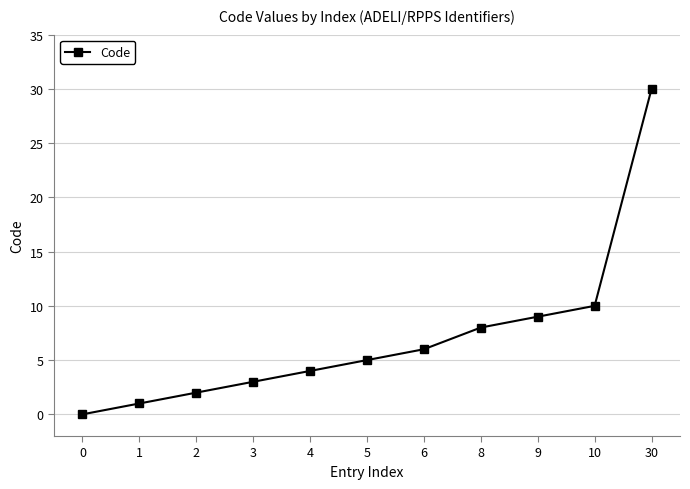

Does the chart display data point markers on the line(s)?

Yes